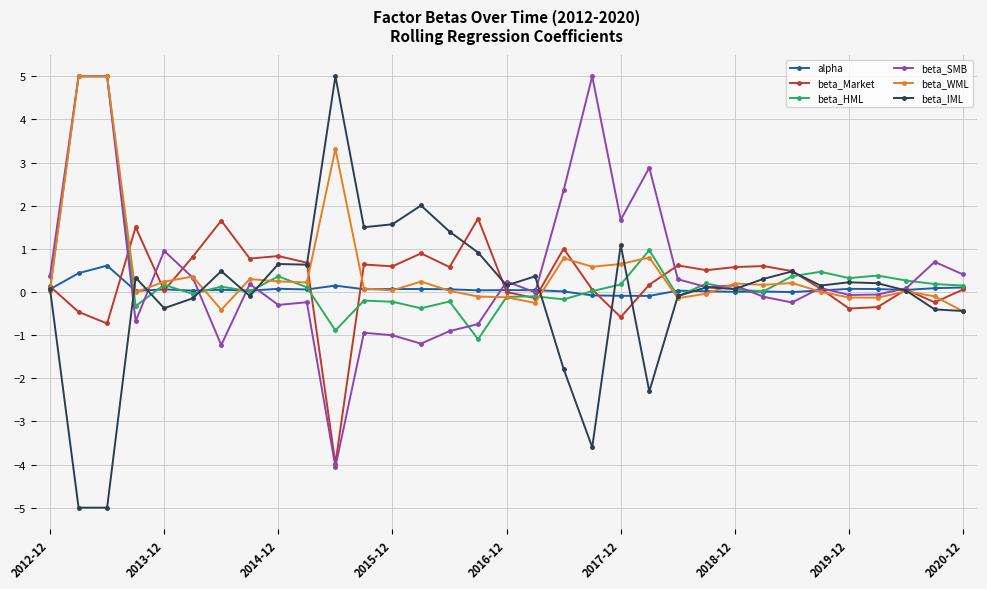

At how many categories does at least one series exceed 4?

4